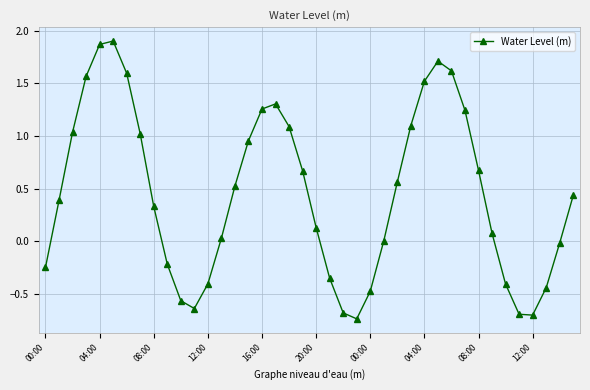

How many data points does each series have?

40